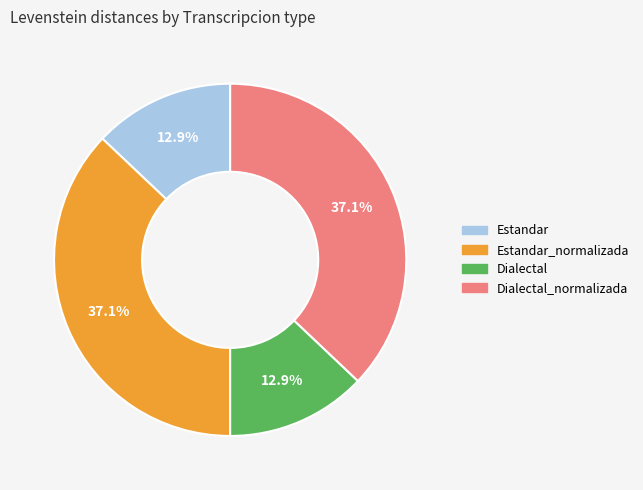

True or false: Estandar_normalizada accounts for 31% of the total.

False